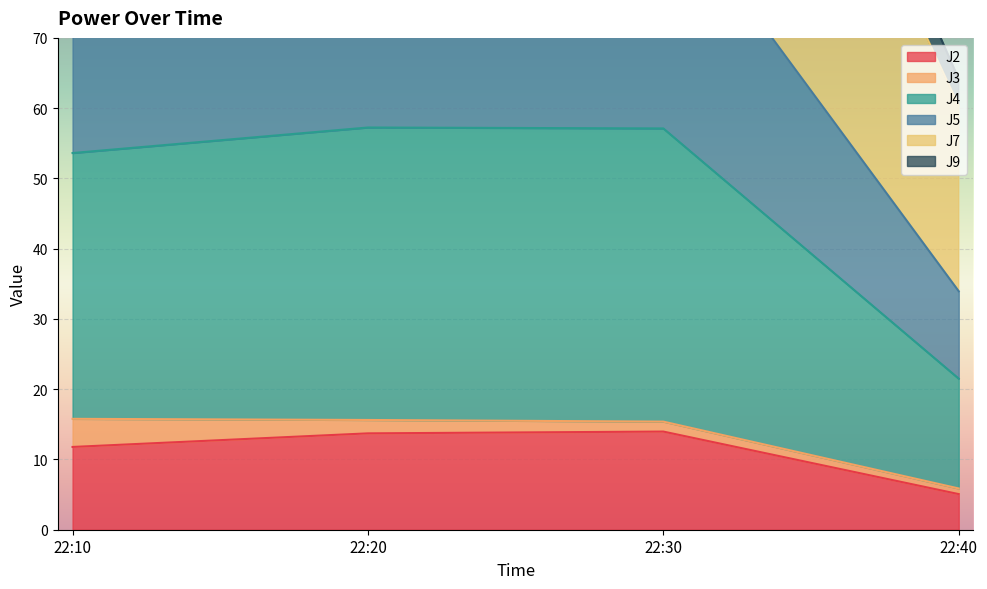

Rank the categories by J4 value from lowest to highest.

22:40, 22:10, 22:20, 22:30